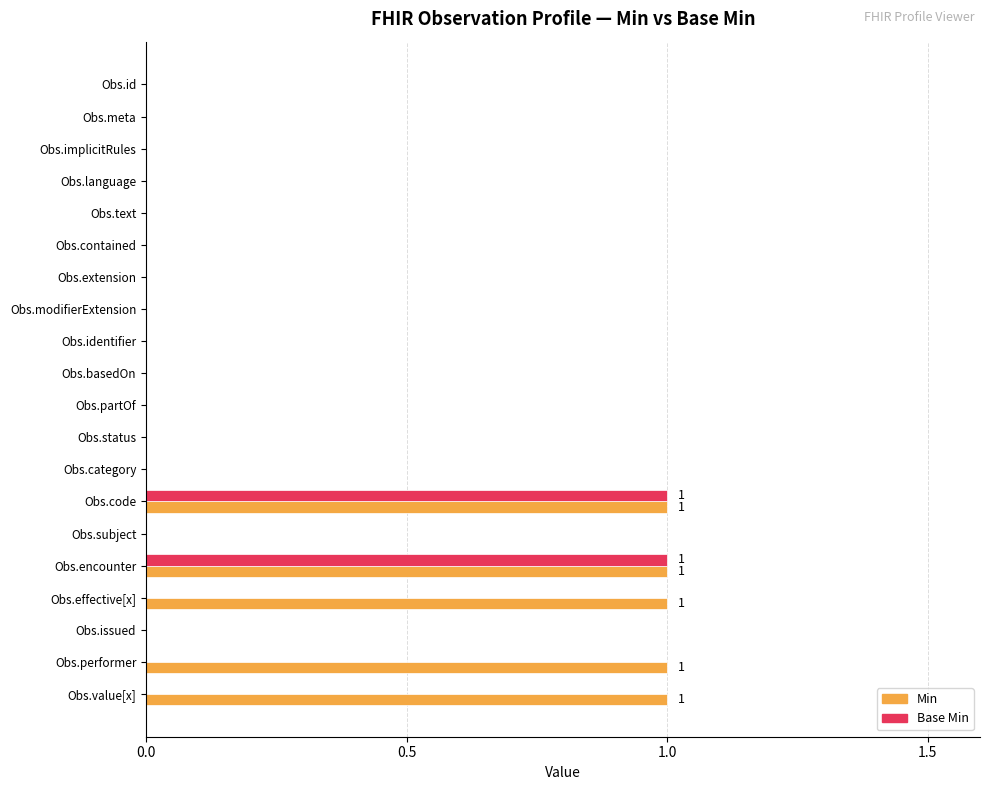

The Base Min series shows 1 at Obs.extension. True or false?

False